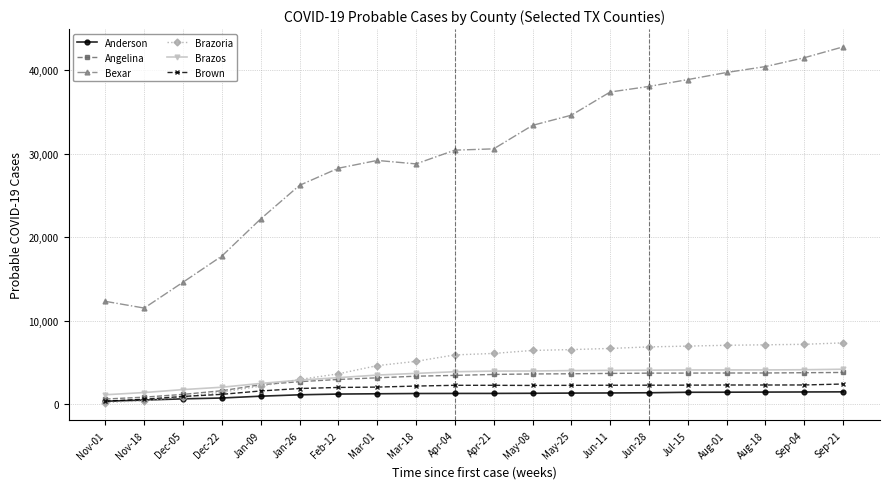

What is the difference between the maximum and minimum values in the Brown series?

2057